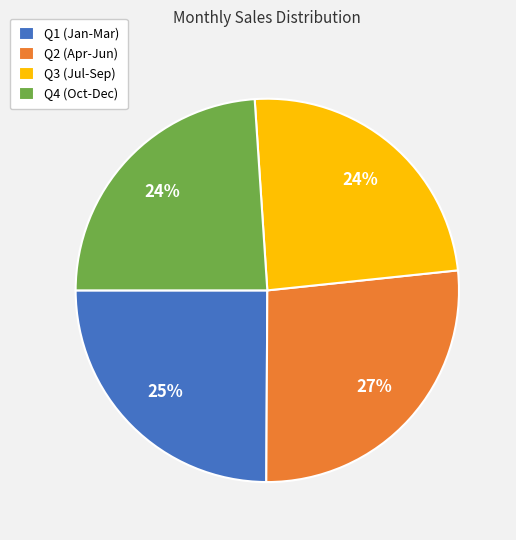

Count the number of slices in the pie.

4